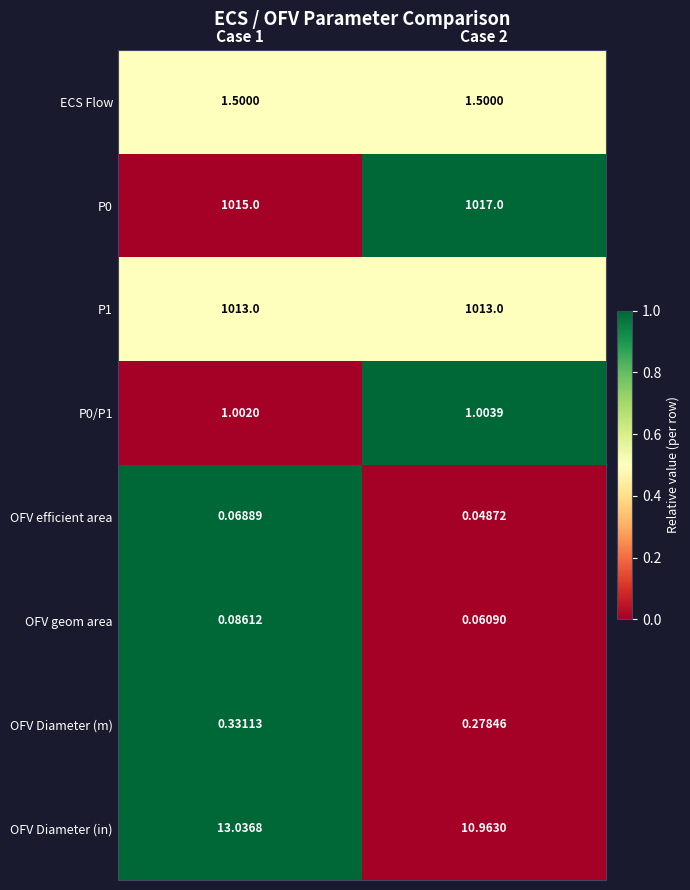

Which series changed the most between Case 1 and Case 2?

OFV Diameter (in)